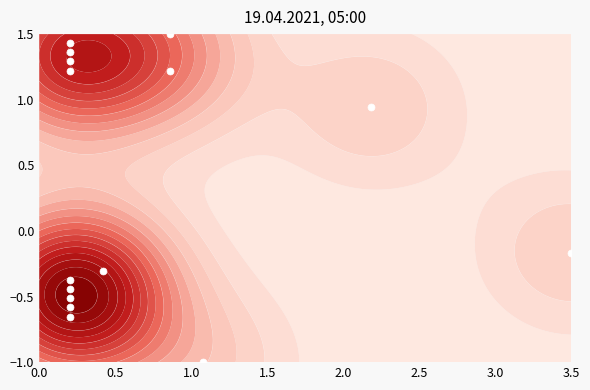

What is the minimum value shown in the chart?

-1.0